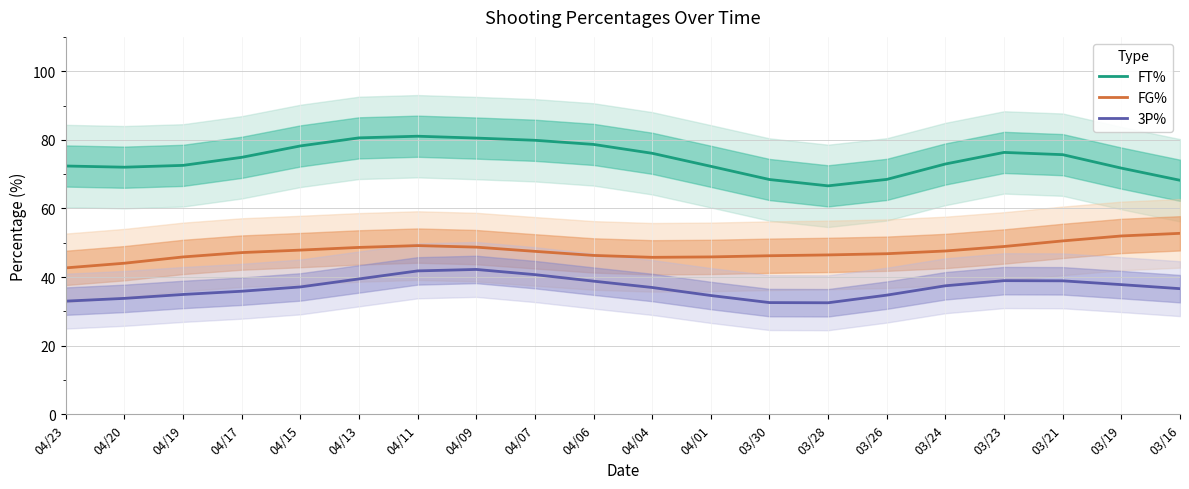

Where is the first local minimum for FT%?

04/20